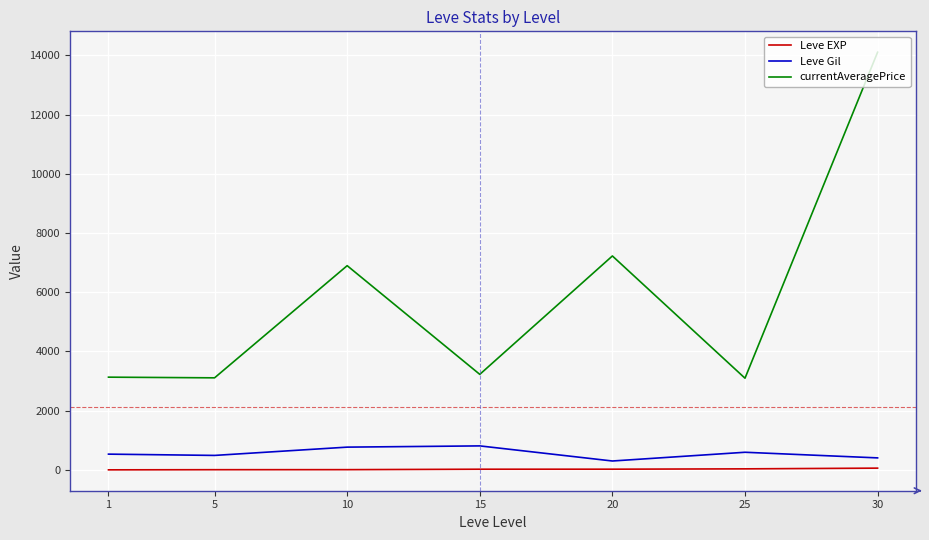

At which category is the sum across all series the highest?

30